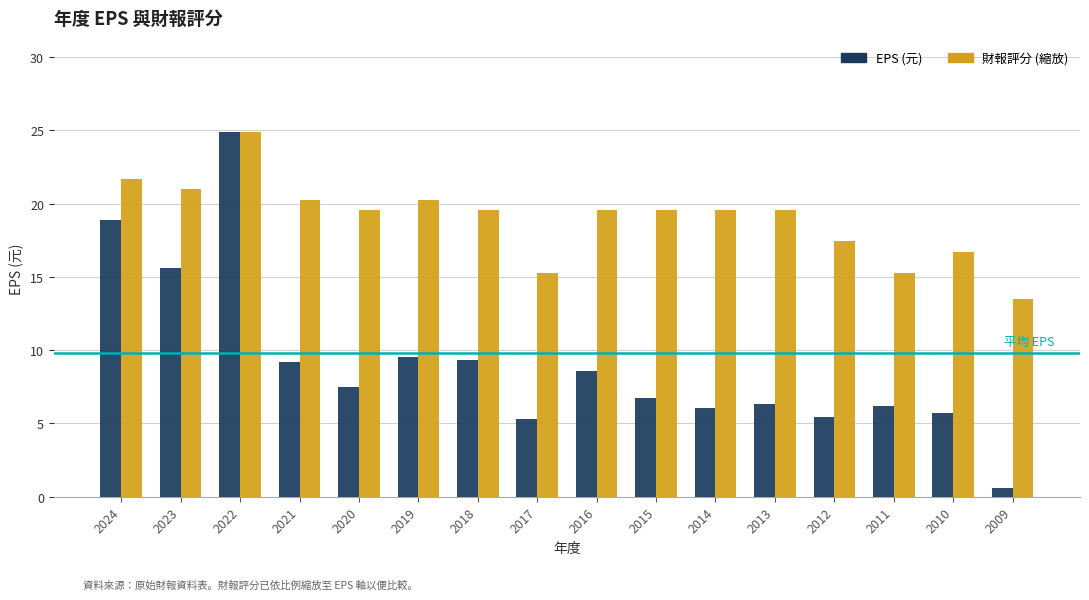

The EPS (元) series shows 7.5 at 2020. True or false?

True